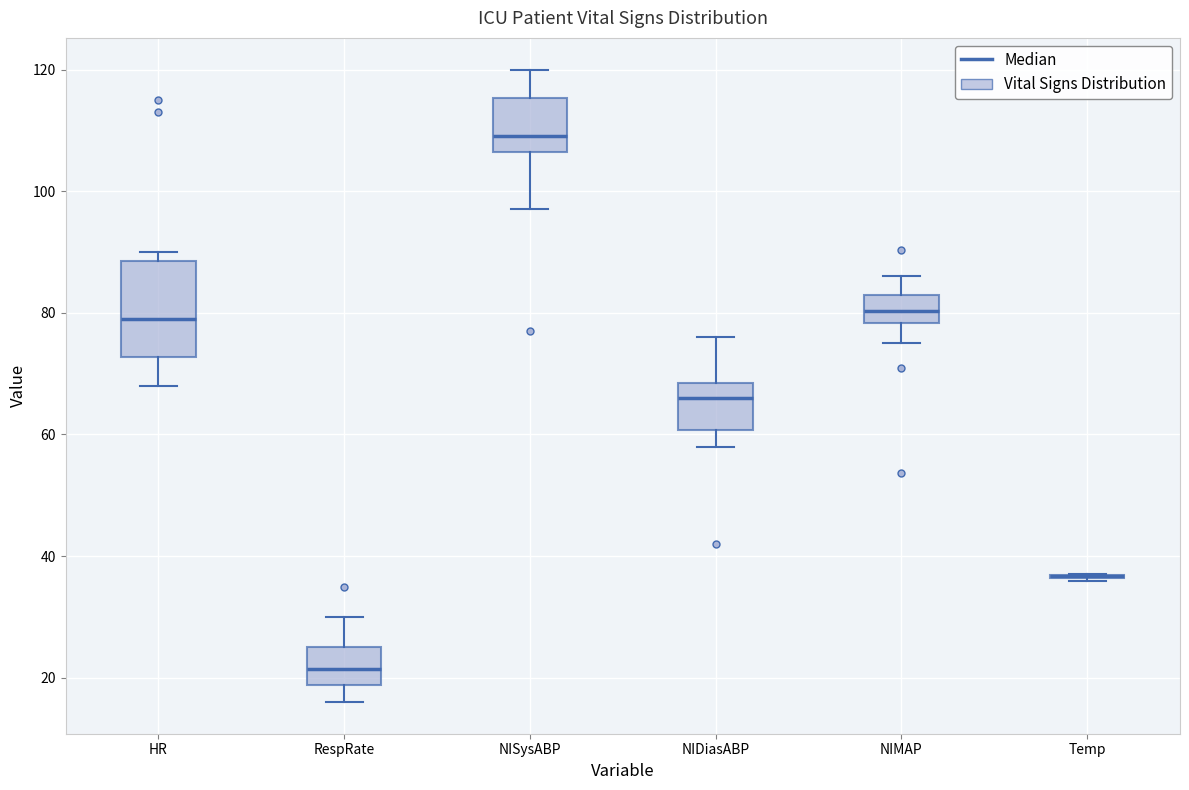

Where does the lower whisker of the box for RespRate end on the y-axis? The values are not printed on the chart, so give them approximately, as read against the axis.

16